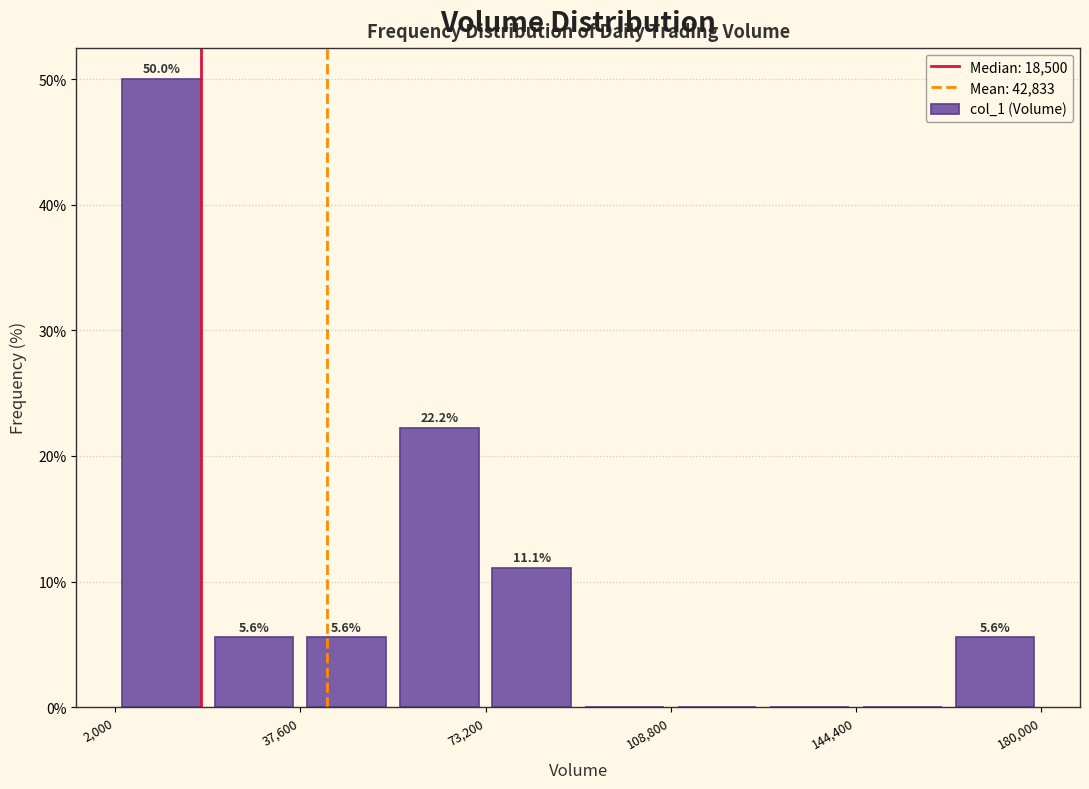

Read against the x-axis, roughly where is the centre of the tallest bar?

10000